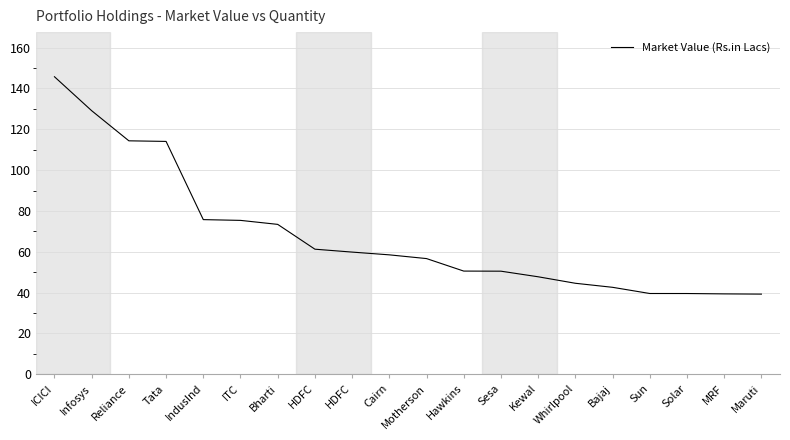

Does the chart have visible grid lines?

Yes